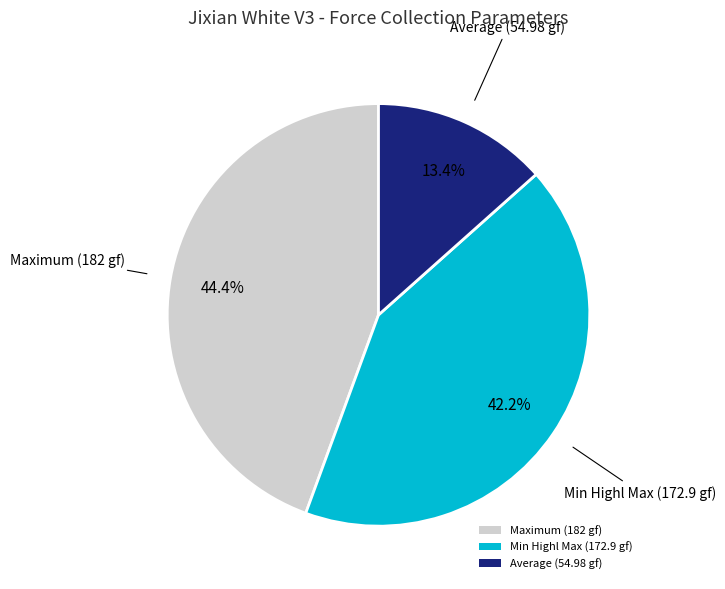

How many slices are in this pie chart?

3